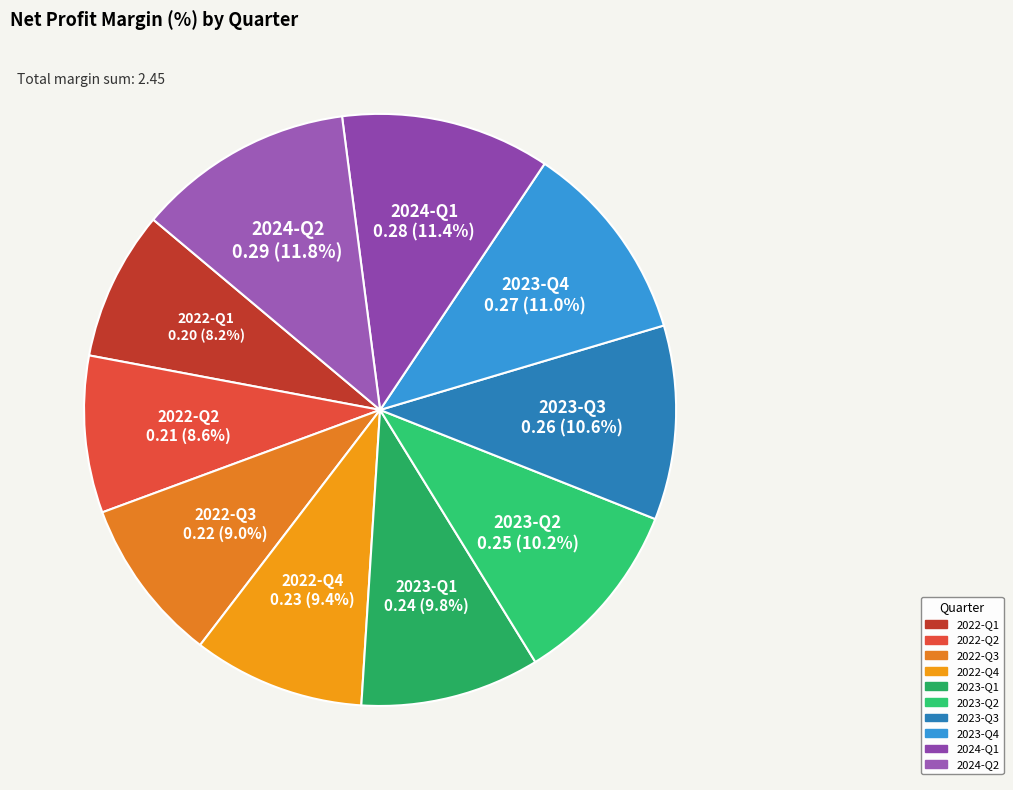

How many slices are in this pie chart?

10